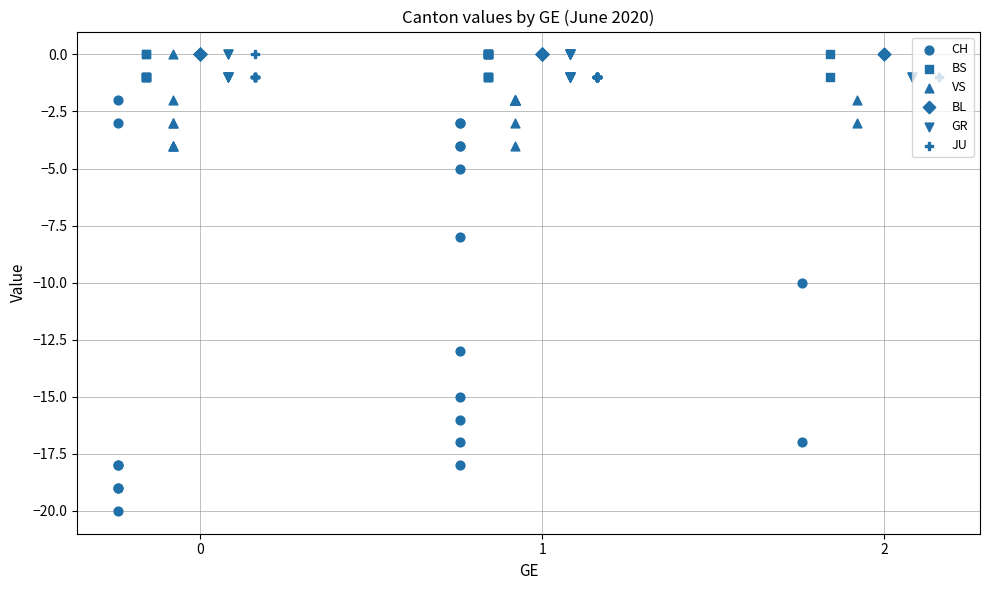

Which series has the largest Y range (max minus min)?

CH